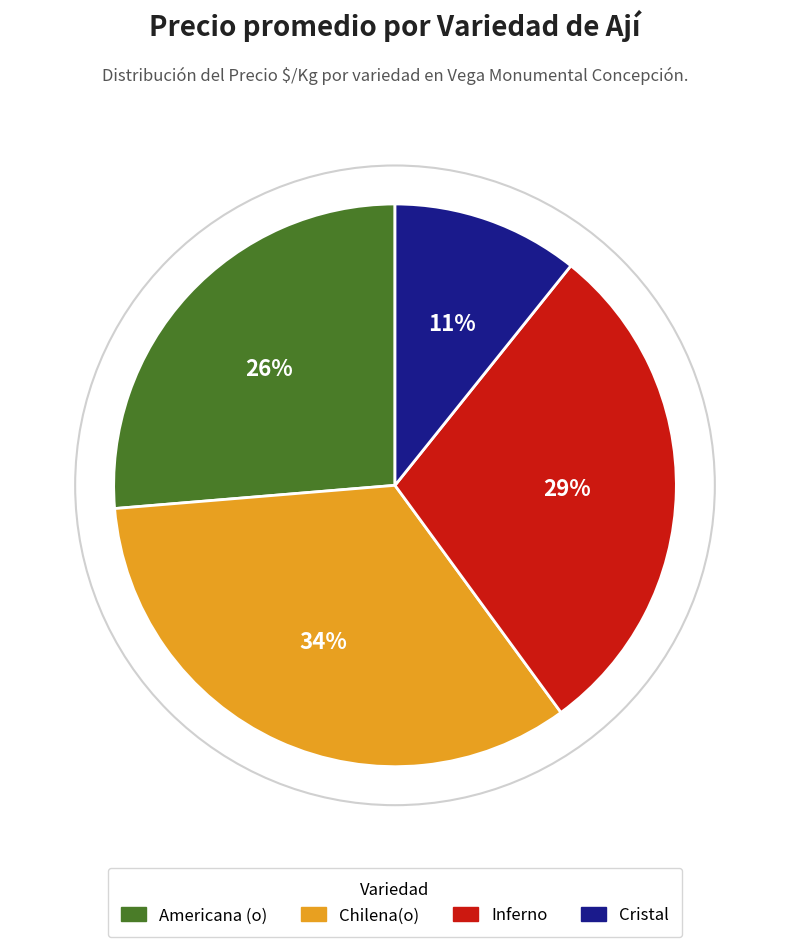

To the nearest percent, what is the difference between the Chilena(o) and Inferno slice percentages?

5%